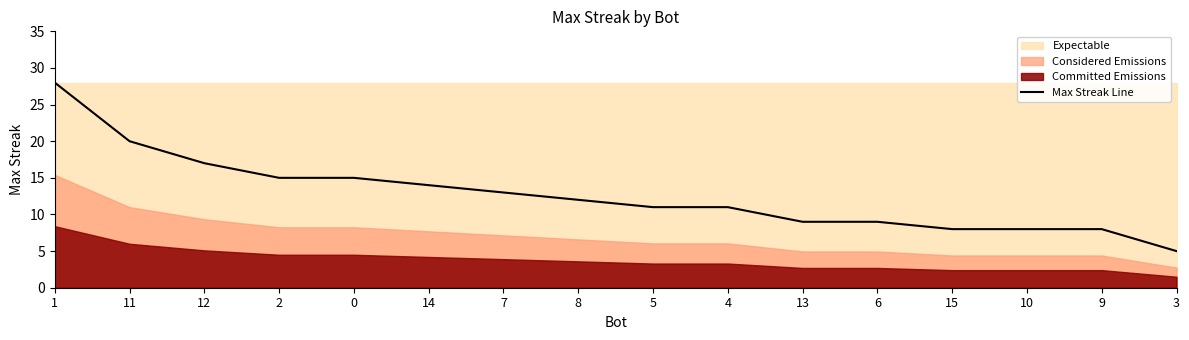

What is the value of the 7th point from the left?

13